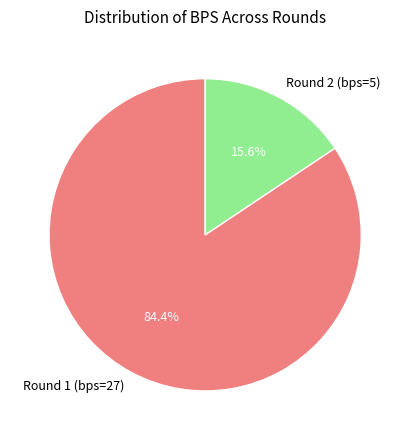

Combined, what portion of the pie is Round 1 (bps=27) and Round 2 (bps=5)?

100.0%